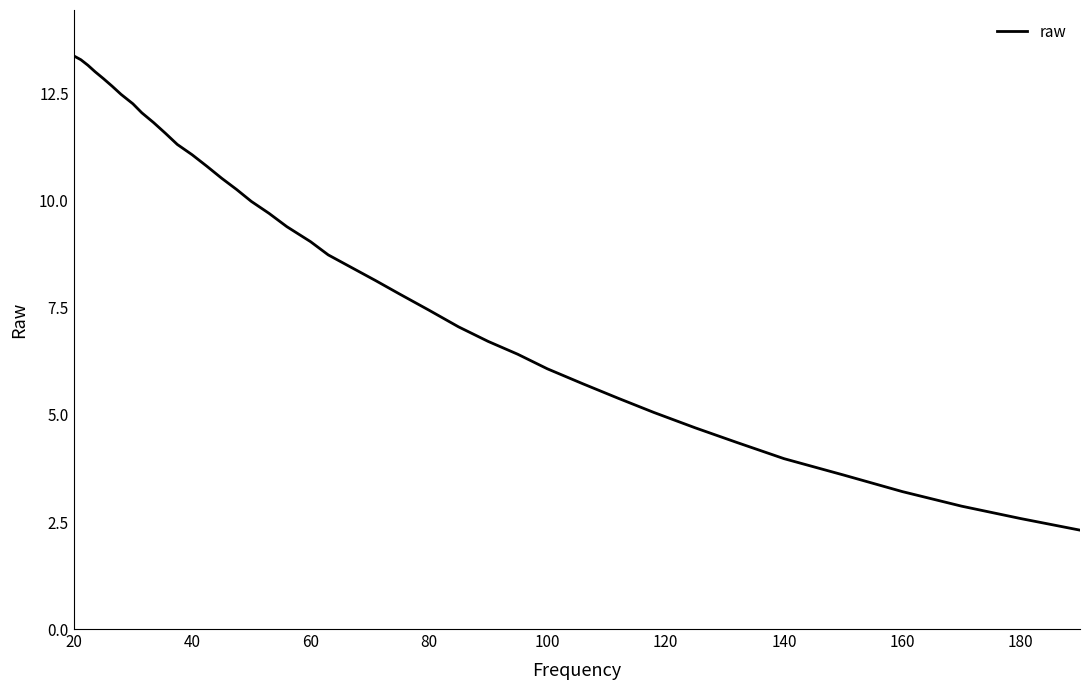

What is the maximum value shown in the chart?

13.4